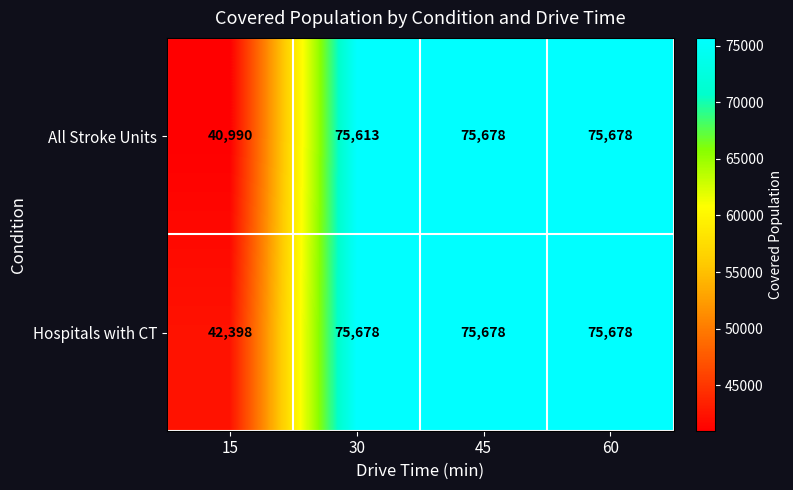

Between 30 and 45, which series saw the biggest shift?

All Stroke Units